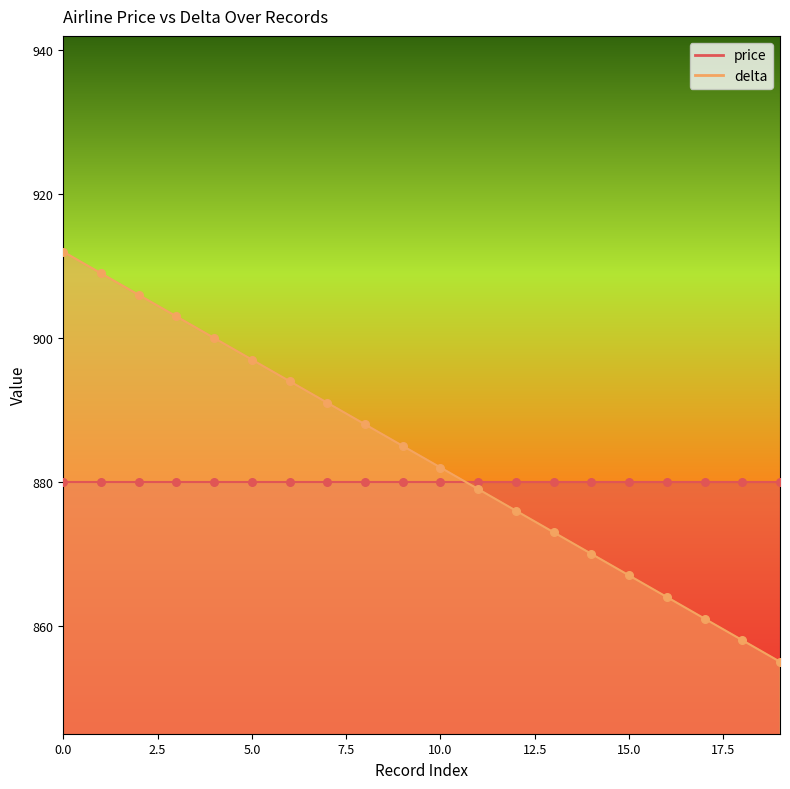

What is the change in value from 8 to 11?

-9